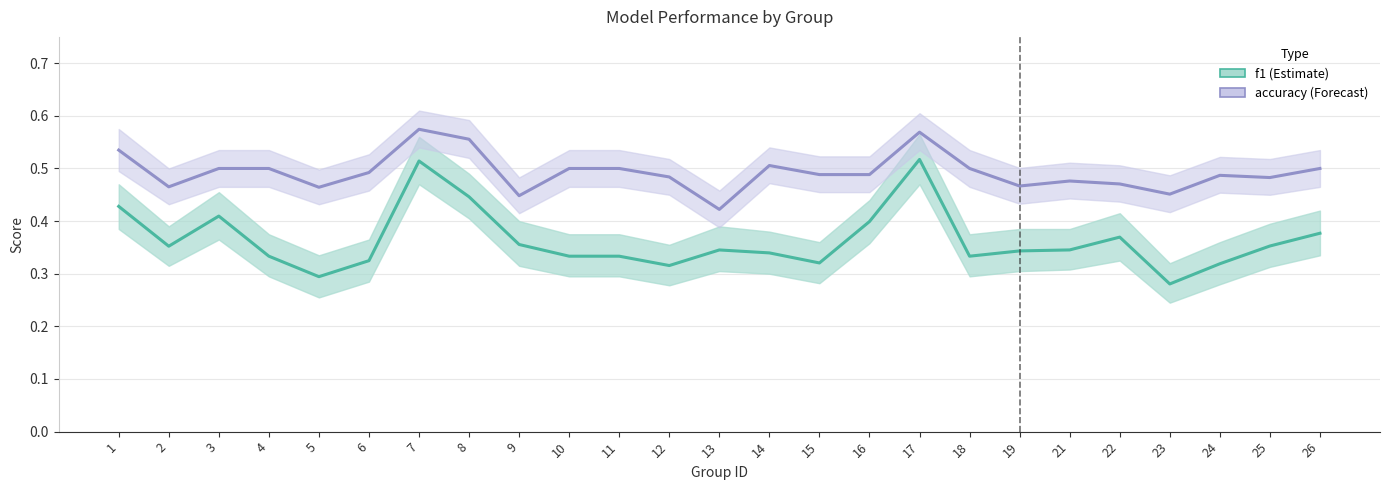

What is the total value across all series at 3?

0.9